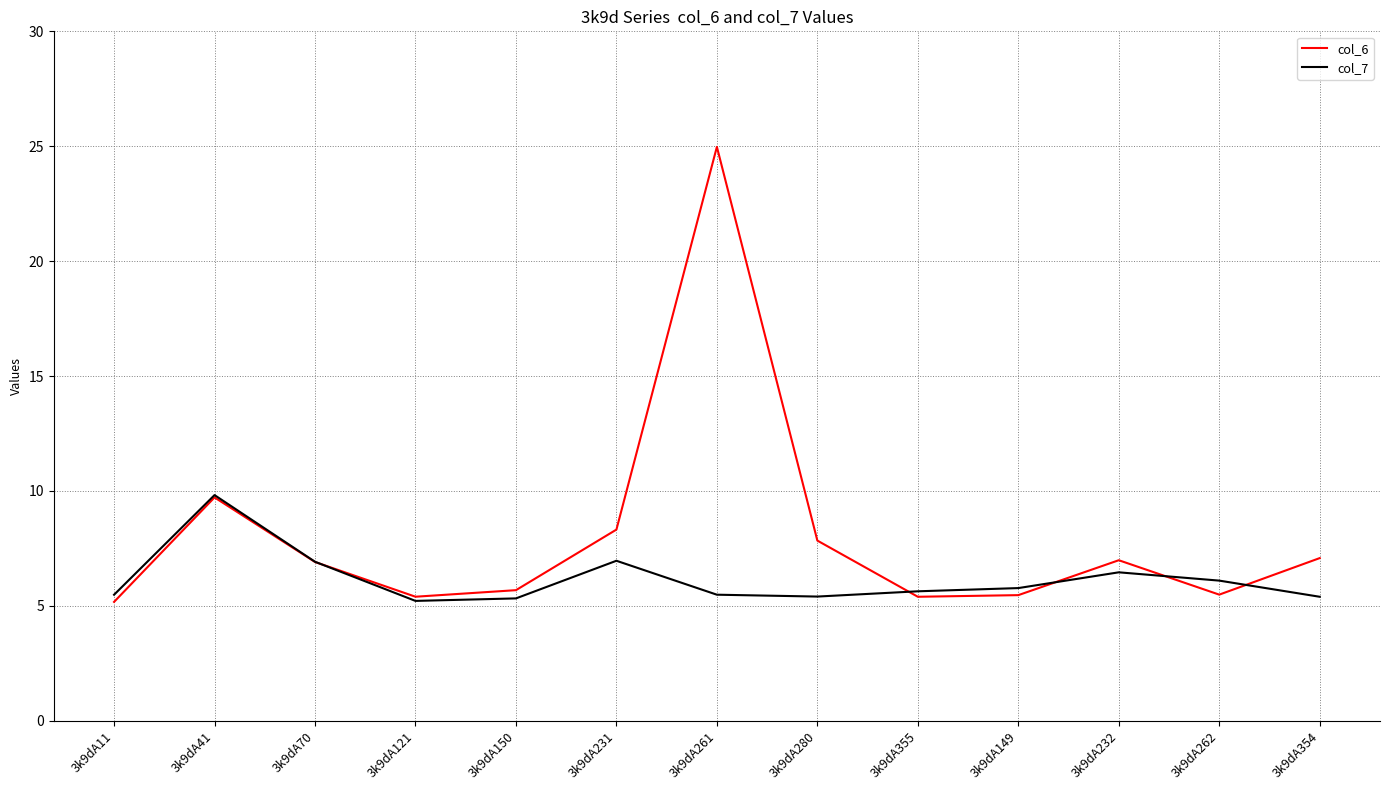

Which series has the largest total across all categories?

col_6